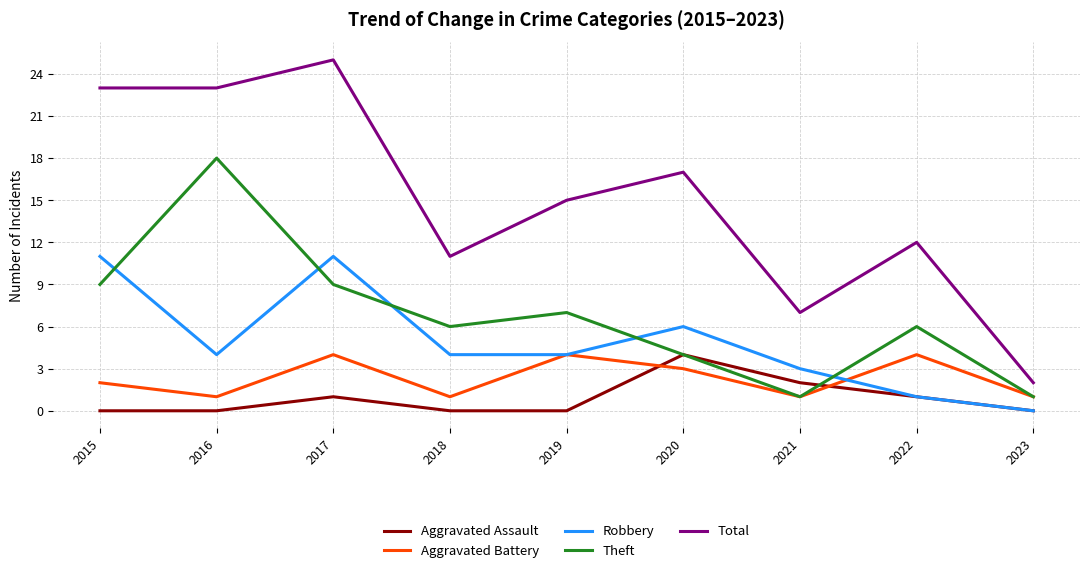

Reading left to right, extract all data points from this chart.

Aggravated Assault: 2015=0	2016=0	2017=1	2018=0	2019=0	2020=4	2021=2	2022=1	2023=0
Aggravated Battery: 2015=2	2016=1	2017=4	2018=1	2019=4	2020=3	2021=1	2022=4	2023=1
Robbery: 2015=11	2016=4	2017=11	2018=4	2019=4	2020=6	2021=3	2022=1	2023=0
Theft: 2015=9	2016=18	2017=9	2018=6	2019=7	2020=4	2021=1	2022=6	2023=1
Total: 2015=23	2016=23	2017=25	2018=11	2019=15	2020=17	2021=7	2022=12	2023=2